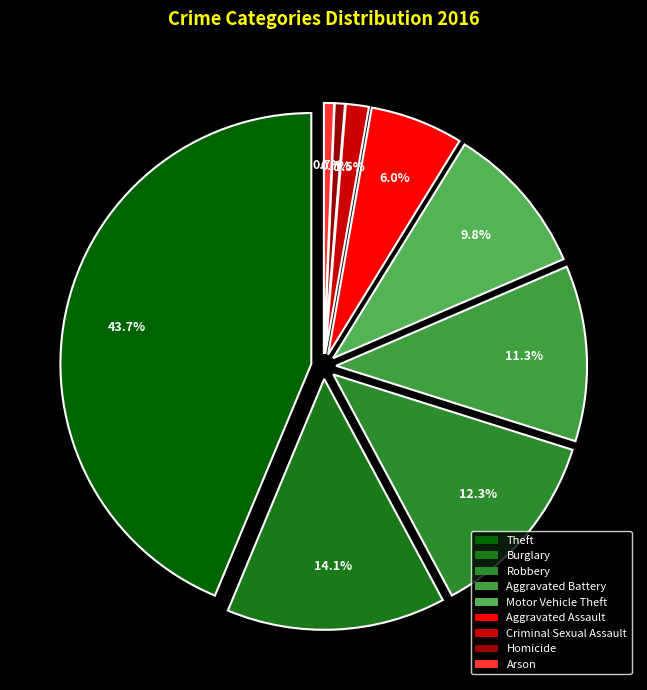

Approximately how many times larger is the value at Aggravated Assault compared to Arson?

9.1